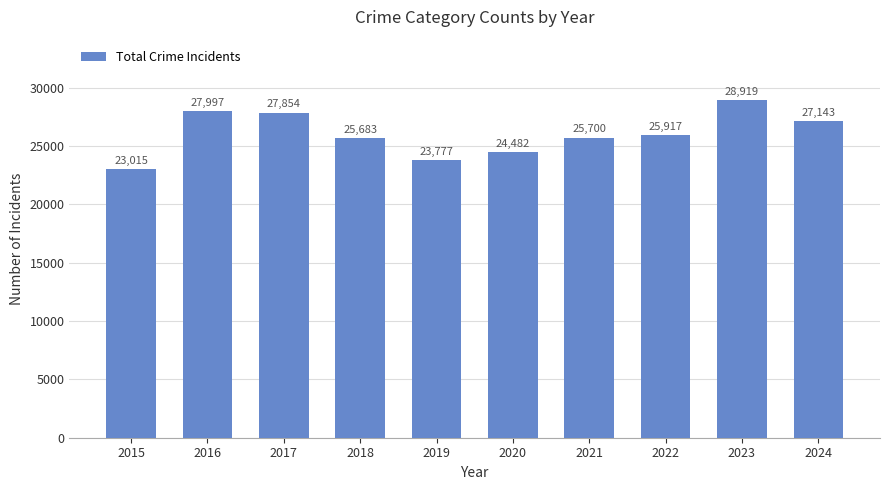

What is the change in value from 2016 to 2019?

-4220